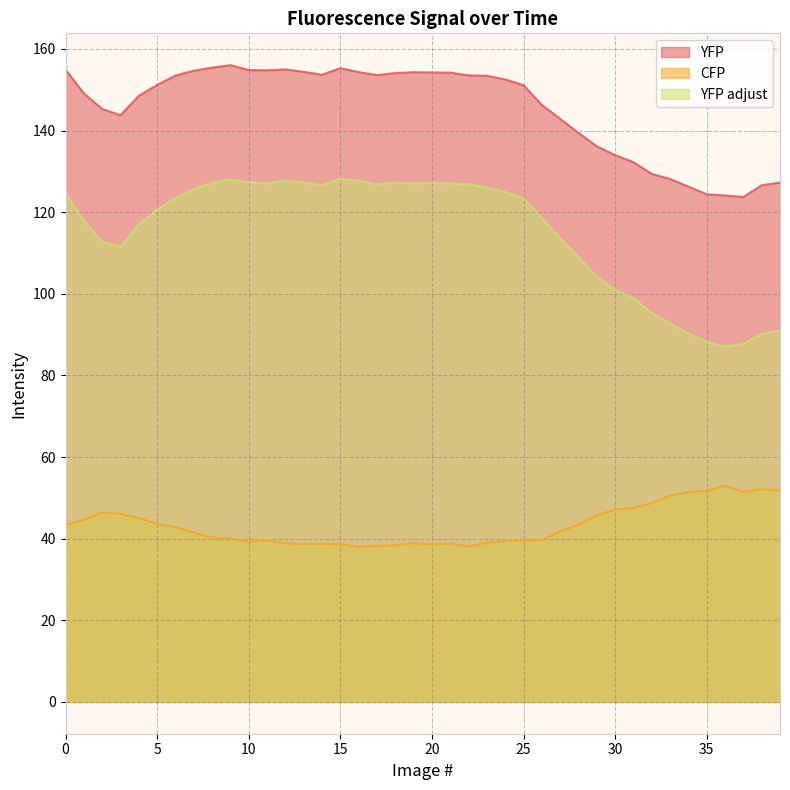

How many distinct data groups are displayed?

3